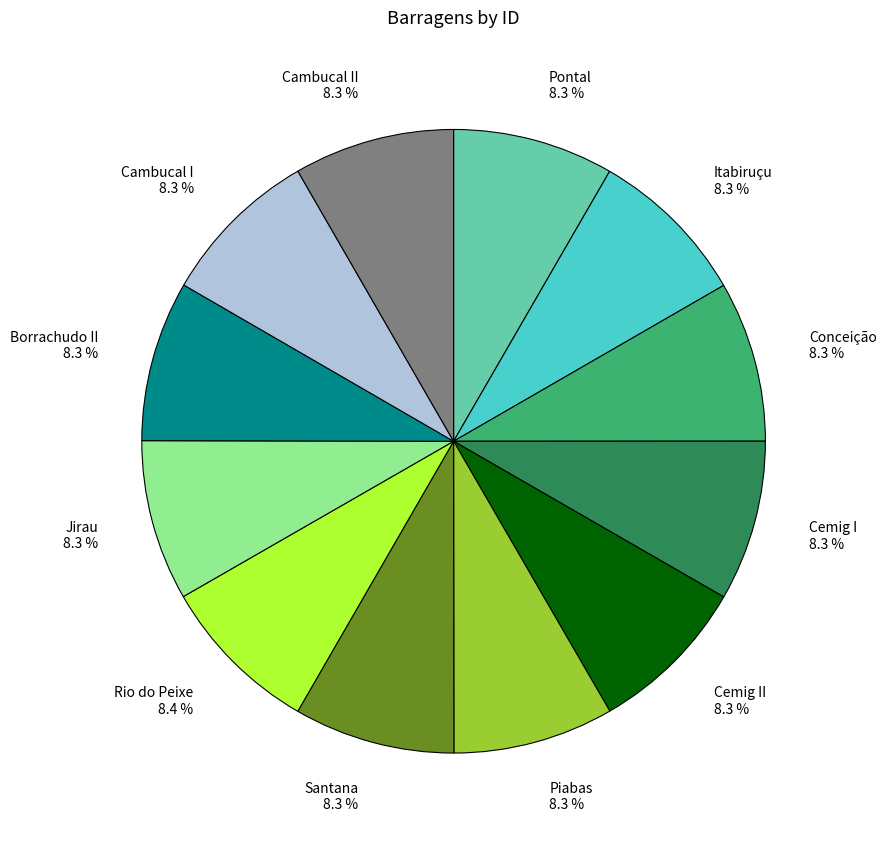

Is there any slice that represents more than half of the pie?

No